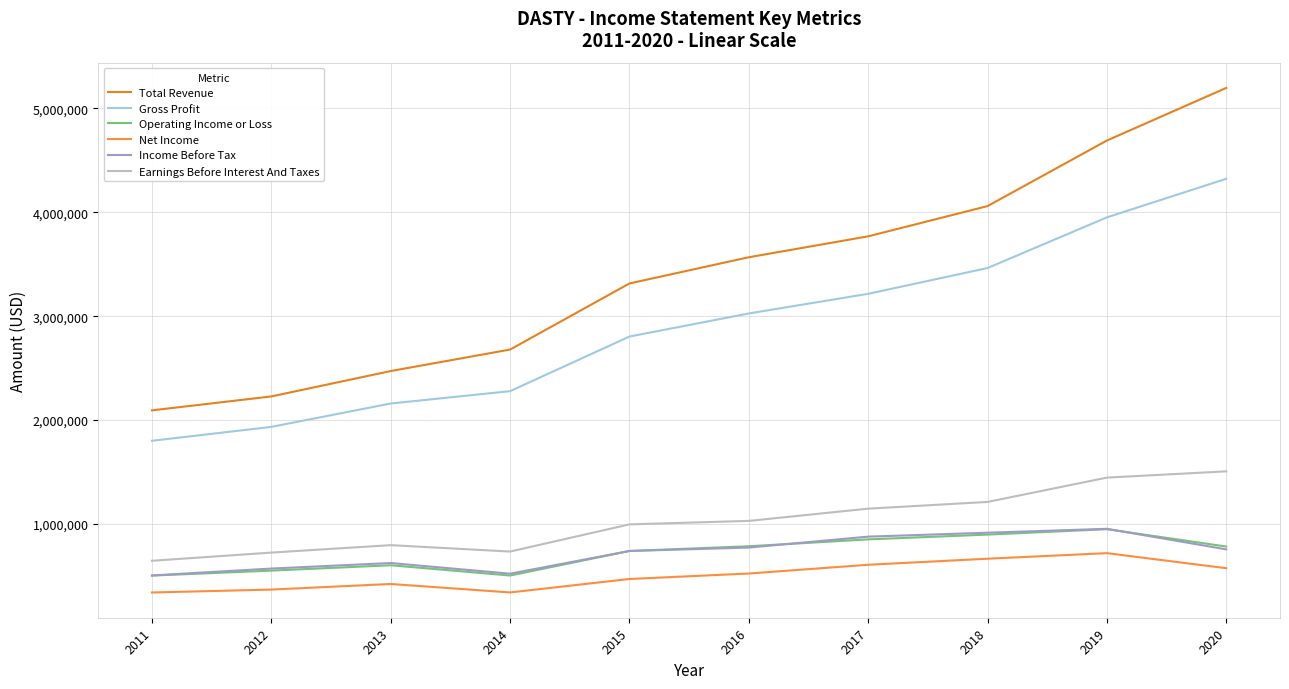

Where does the Earnings Before Interest And Taxes series first go above 1028800?

2017